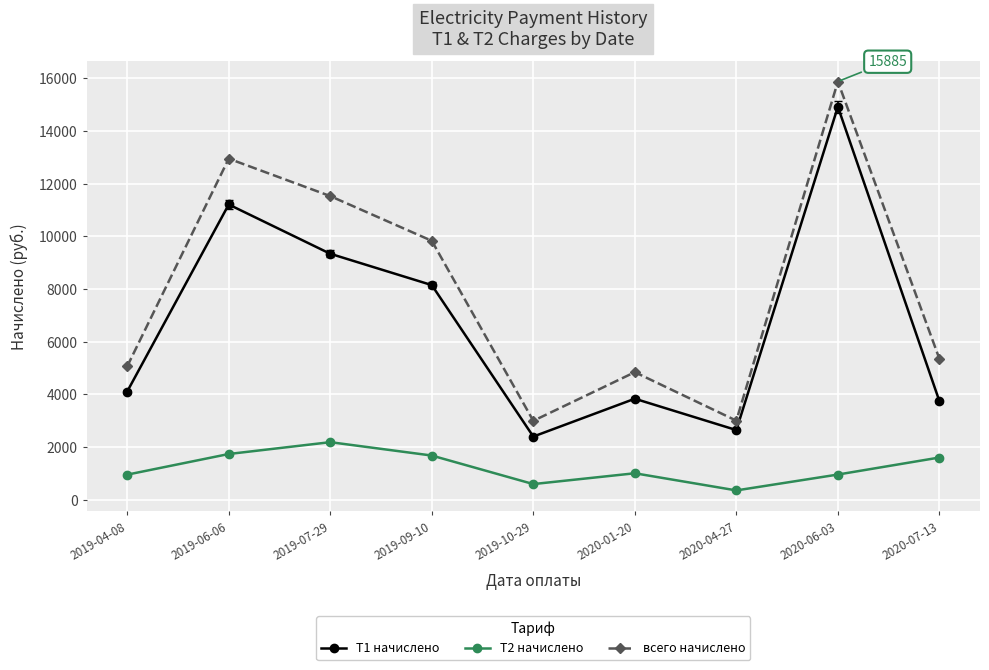

Count the number of data series in this chart.

3